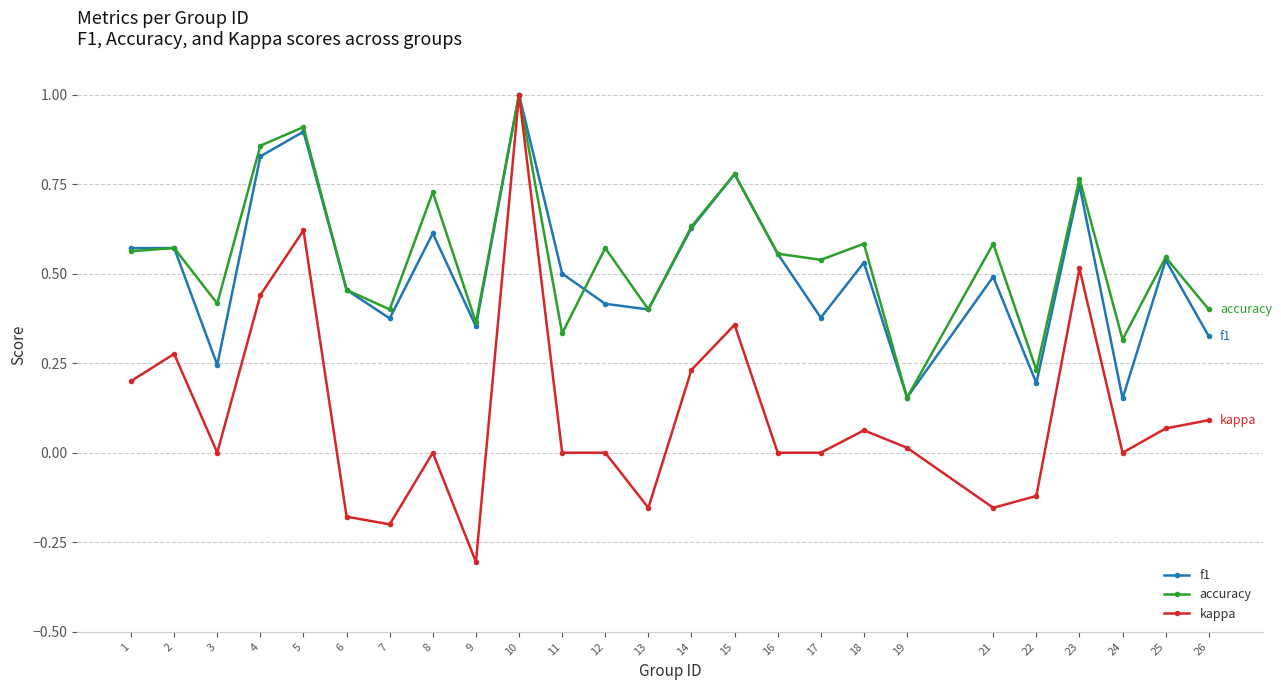

In f1, how many points are lower than both neighbors (excluding endpoints)?

8